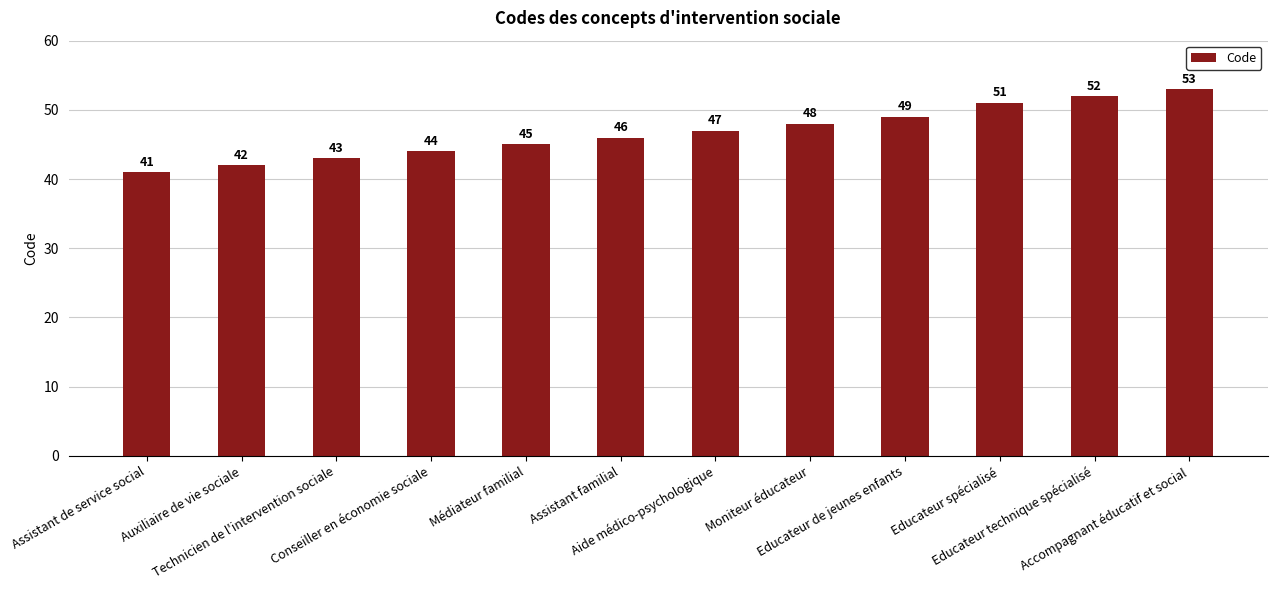

Read the value at Auxiliaire de vie sociale.

42